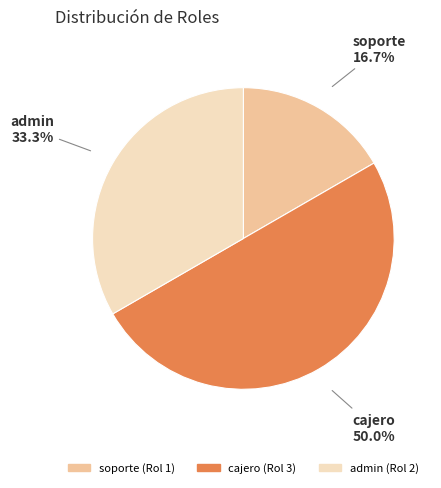

What is the ratio of the value at soporte to the value at admin?

0.5